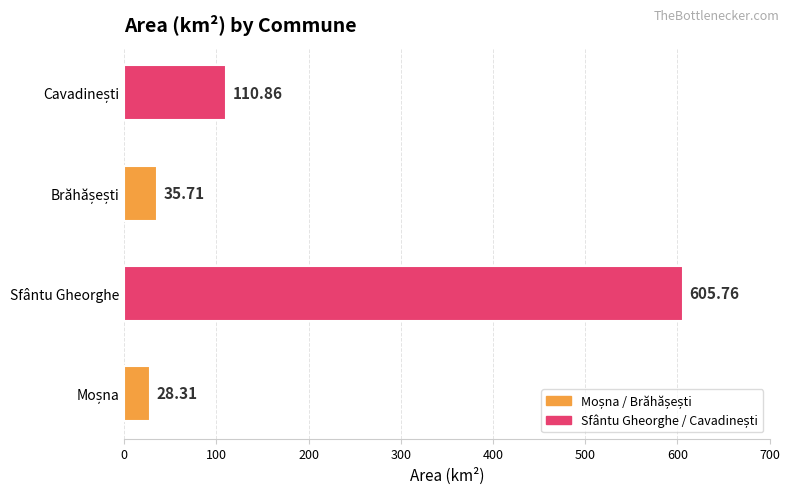

At which category does the chart reach its peak across all series?

Sfântu Gheorghe